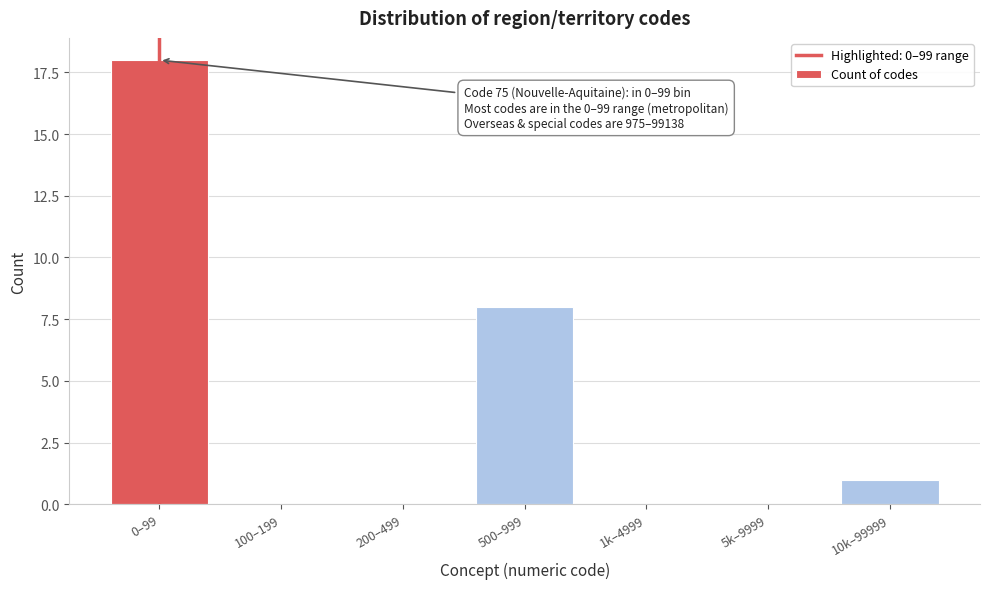

Reading left to right, list all the values displayed in this chart.

0–99=18	100–199=0	200–499=0	500–999=8	1k–4999=0	5k–9999=0	10k–99999=1